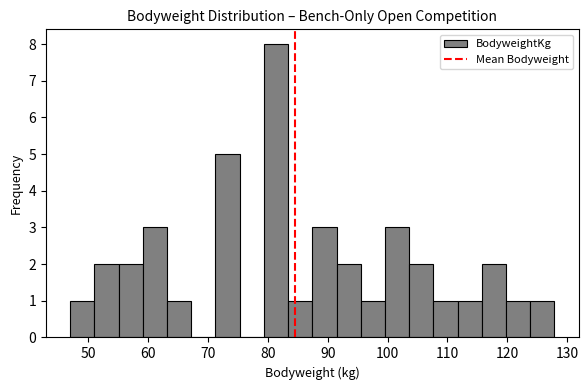

What is the height of the bar covering 71 to 75 on the x-axis? Neither the bar edges nor the heights are printed on the chart, so give them approximately, as read against the axes.

5